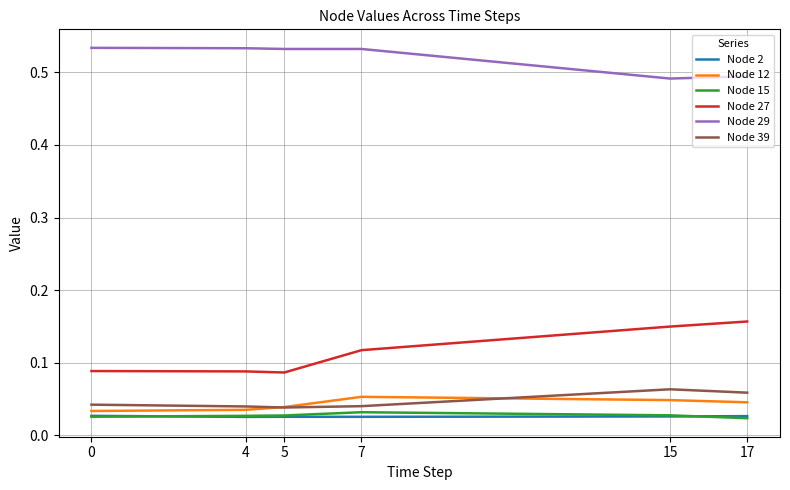

List the series in order of their peak value, lowest first.

Node 2, Node 15, Node 12, Node 39, Node 27, Node 29